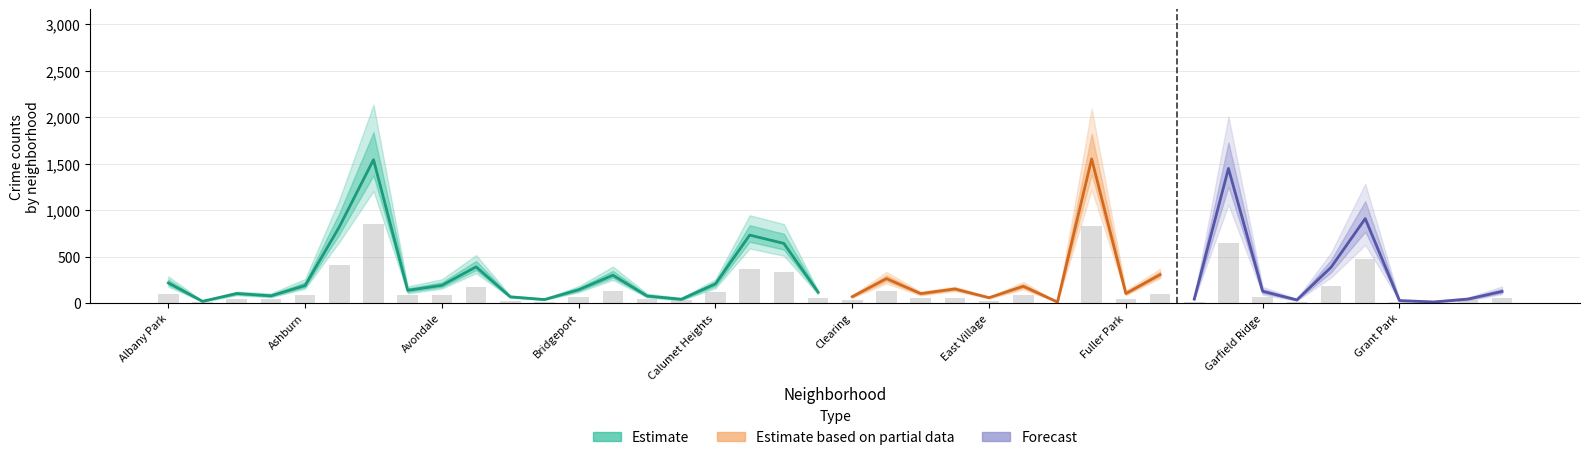

What is the difference between the 2020 values at Calumet Heights and Hegewisch?

139